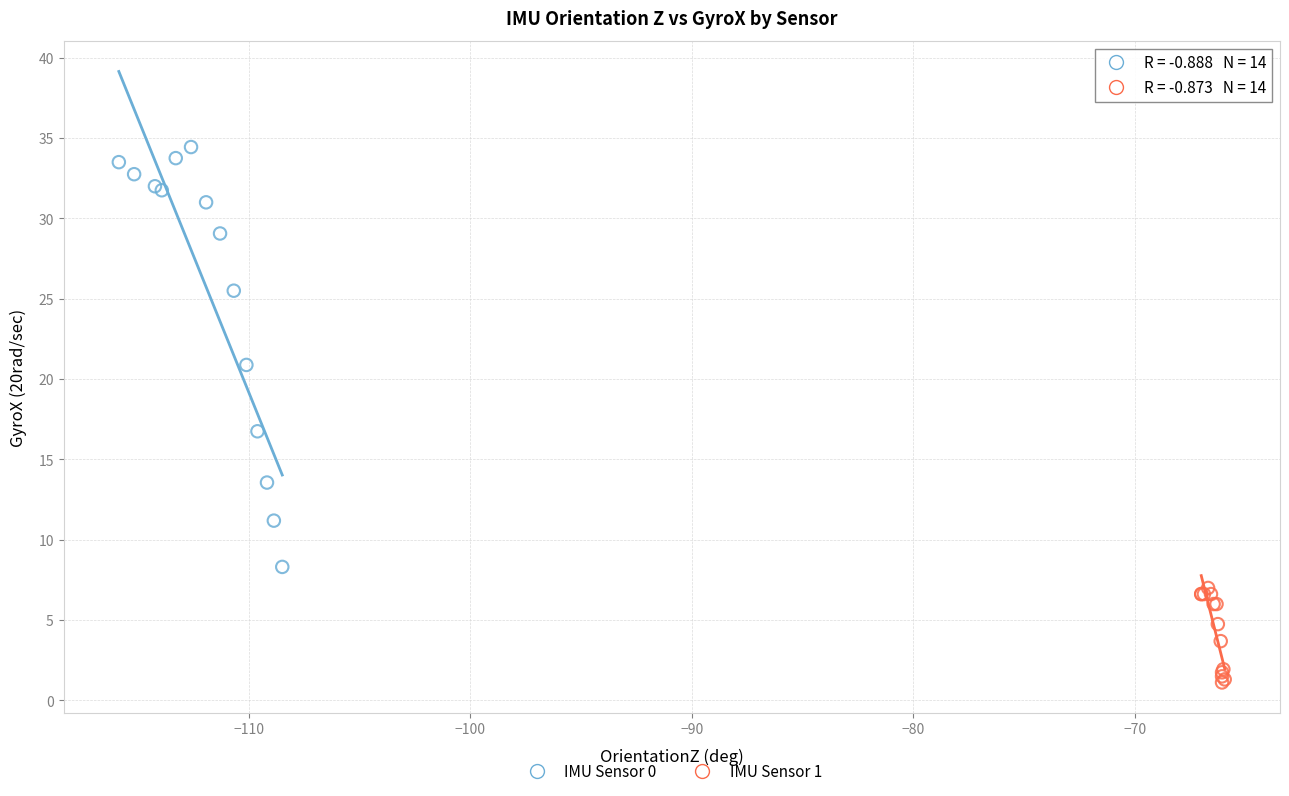

Which series reaches the maximum Y coordinate?

IMU Sensor 0